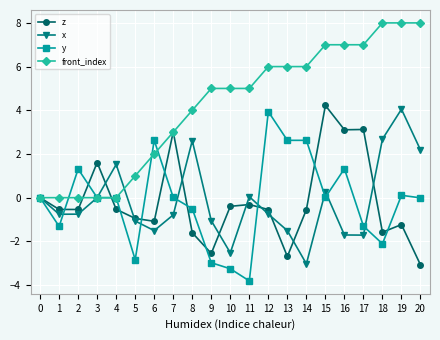

What is the minimum value shown in the chart?

-3.8